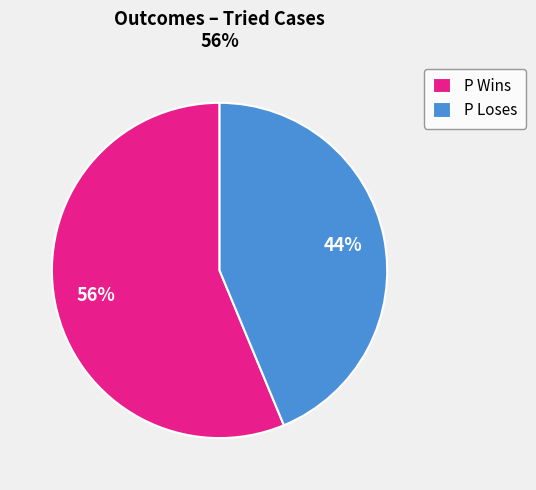

To the nearest percent, what is the average slice percentage?

50%